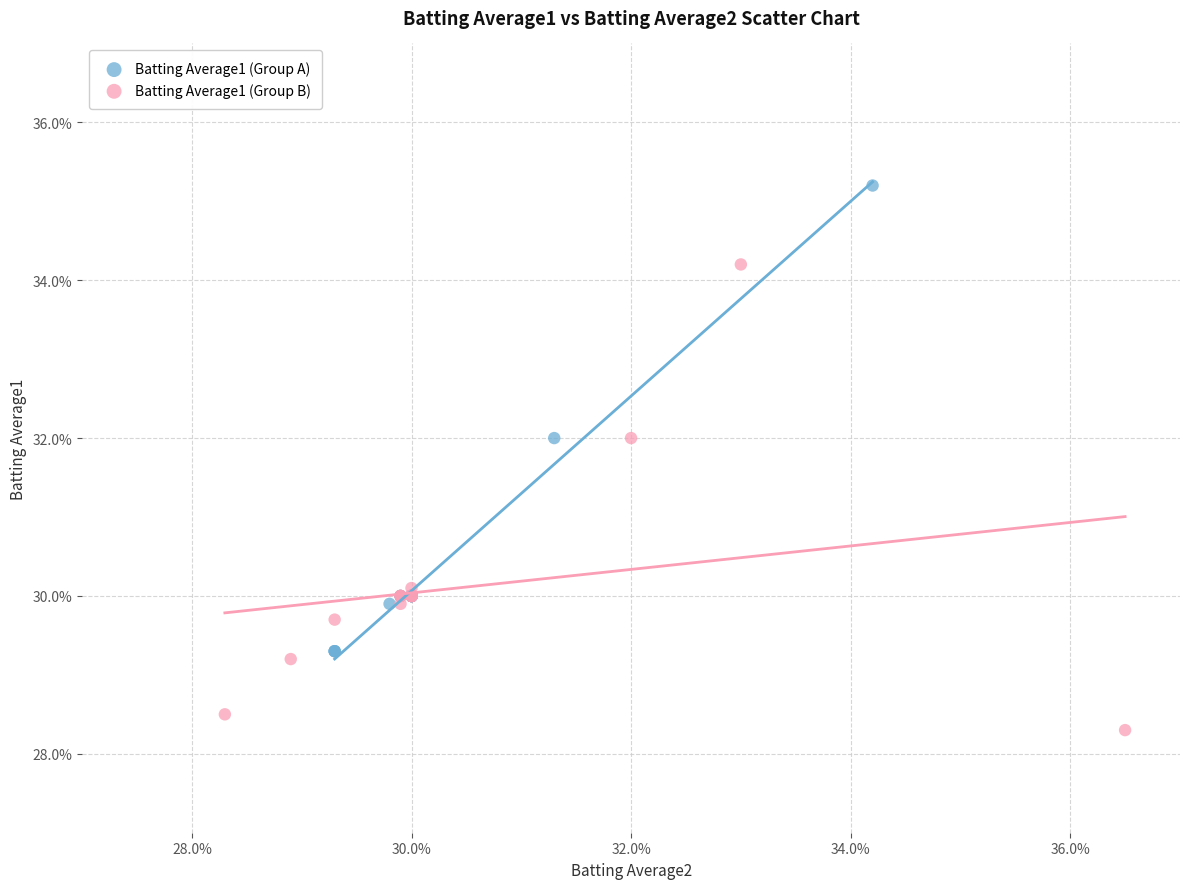

Which series contains the lowest Y value?

Batting Average1 (Group B)